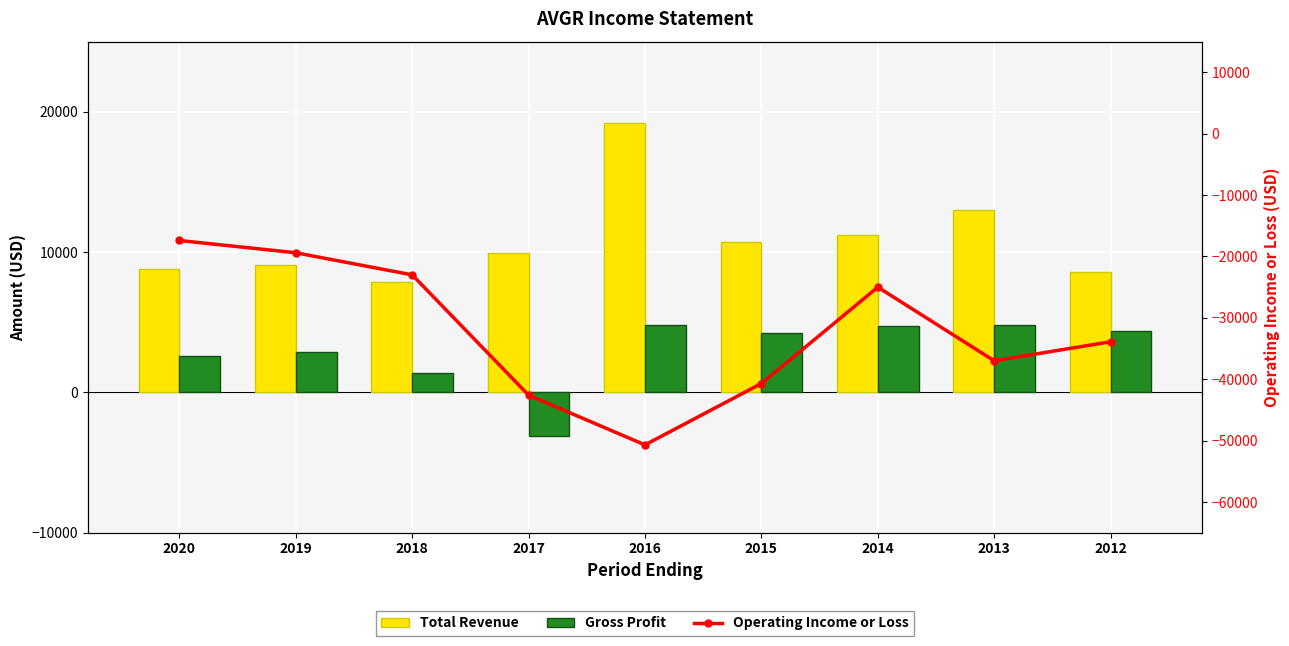

What is the difference between the Gross Profit values at 2017 and 2013?

7900